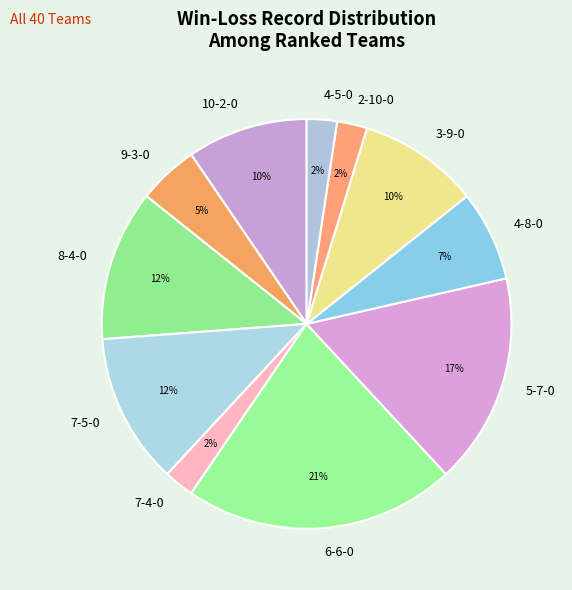

Approximately how many times larger is the value at 4-8-0 compared to 7-5-0?

0.6